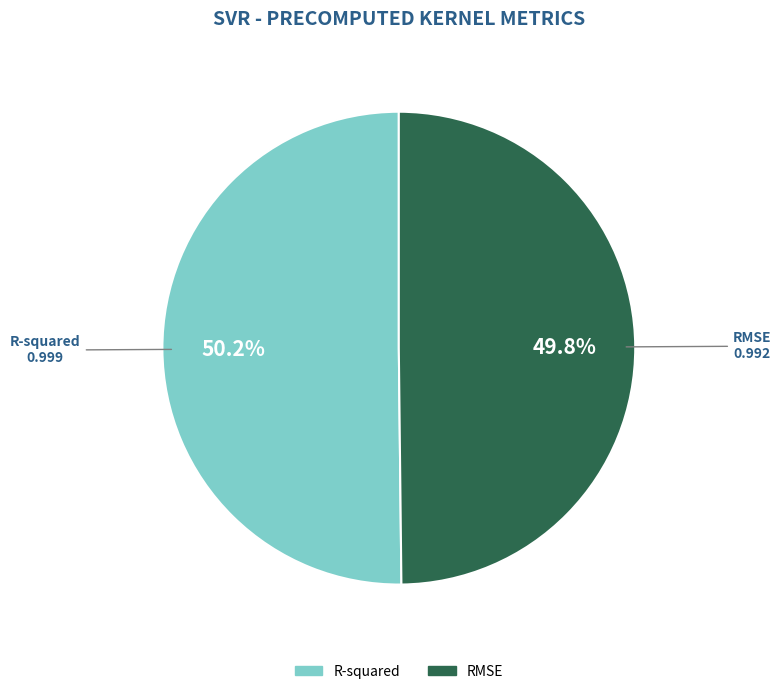

What portion of the pie excludes RMSE?

50.2%